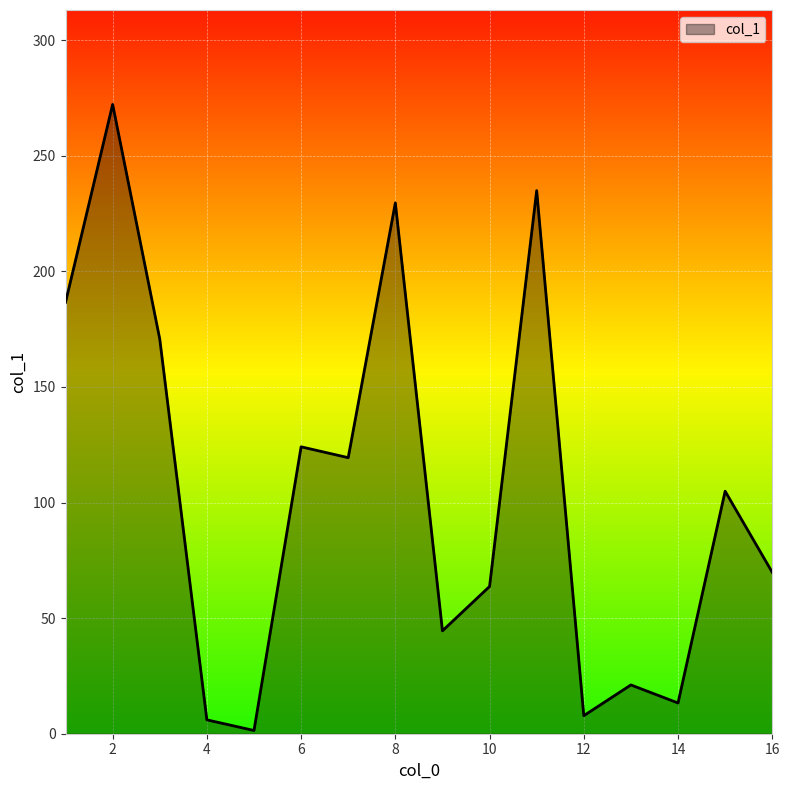

What is the difference between the maximum and minimum values?

270.8